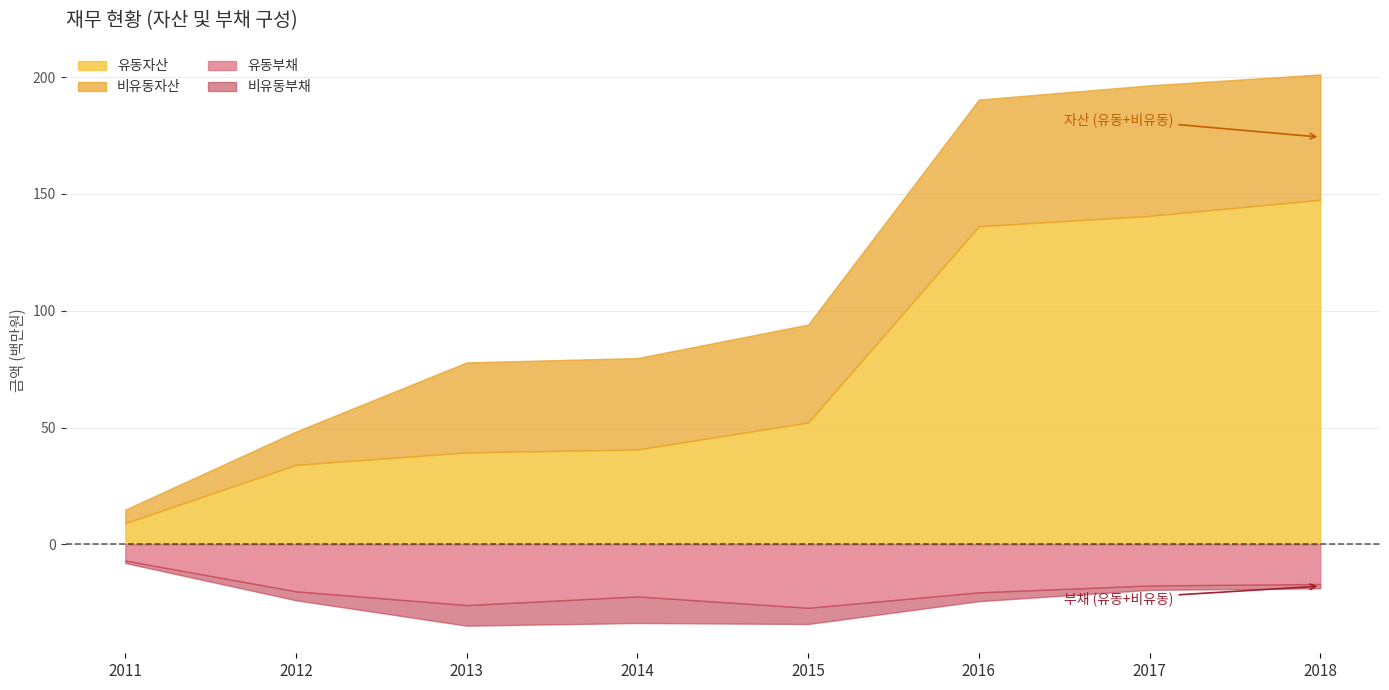

Rank the series by their maximum value, from lowest to highest.

비유동부채, 유동부채, 비유동자산, 유동자산